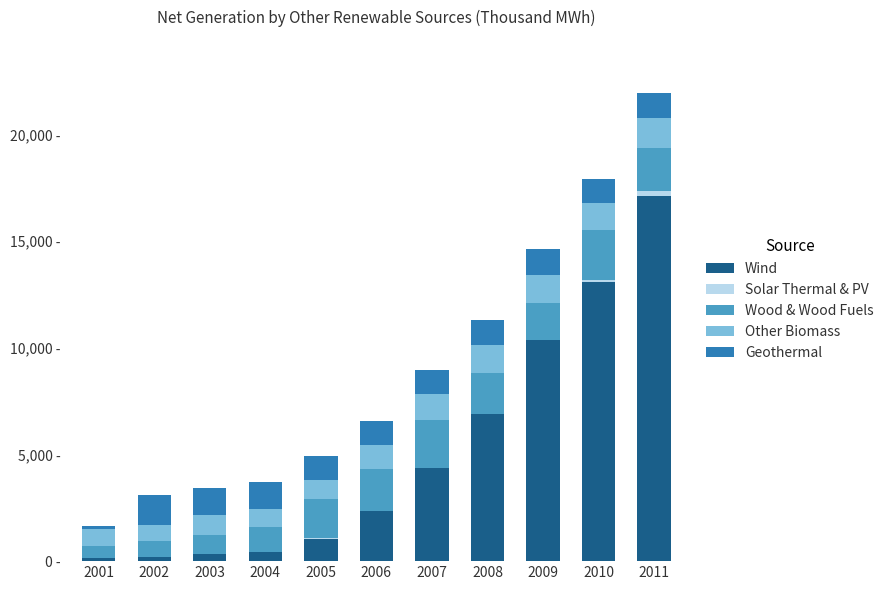

Does the chart contain stacked bars?

Yes